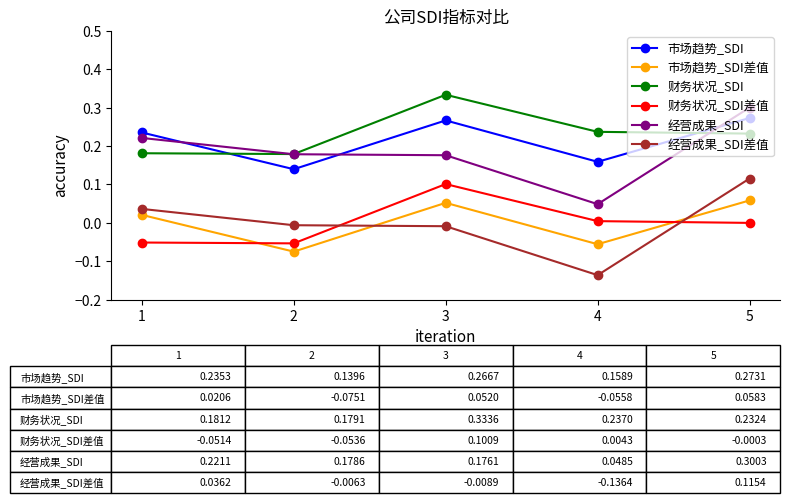

Count the 市场趋势_SDI values in the range 0 to 1.

5